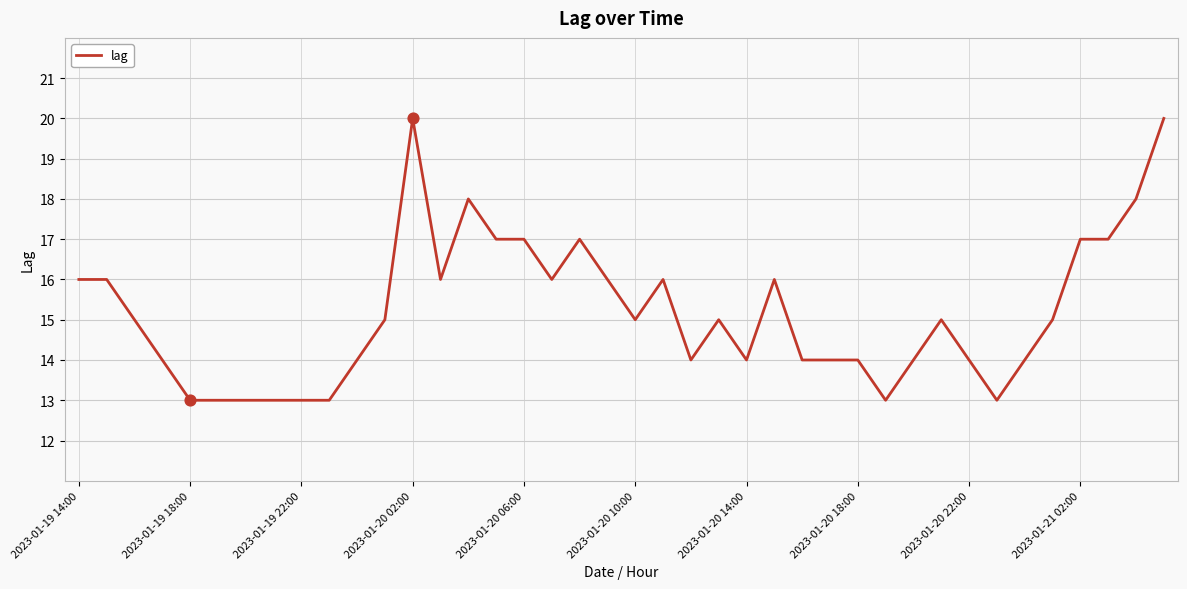

What is the smallest value displayed?

13